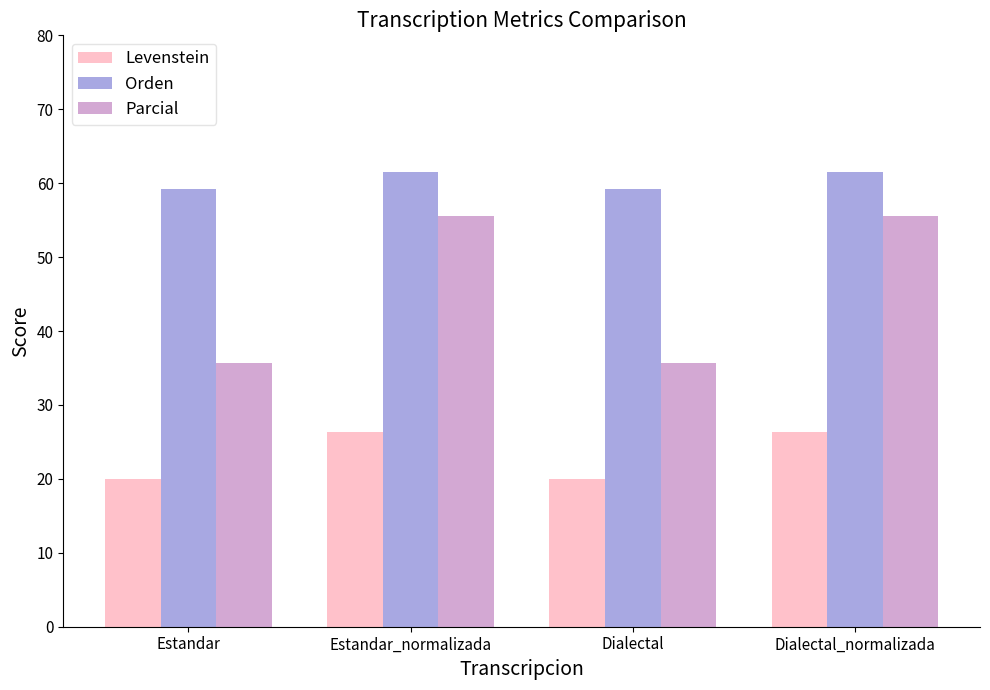

What is the approximate value of Orden at Dialectal_normalizada?

61.5